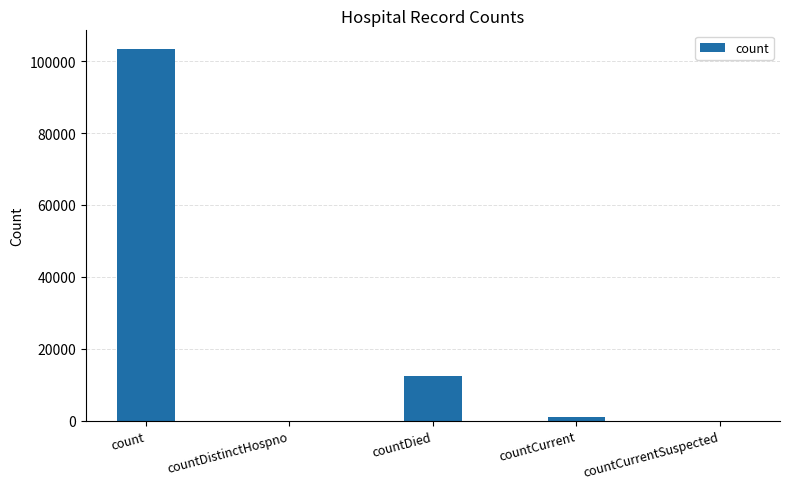

Is it true that the value at count is 103403?

True